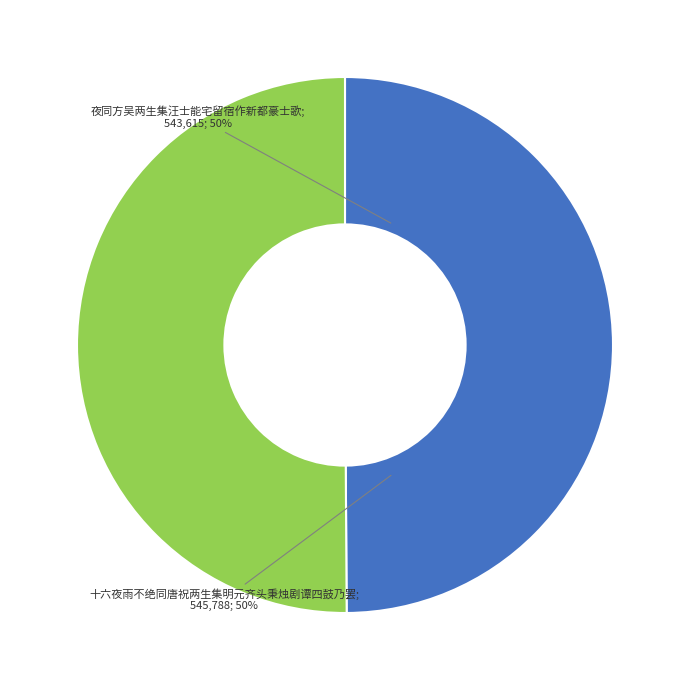

Count the number of slices in the pie.

2